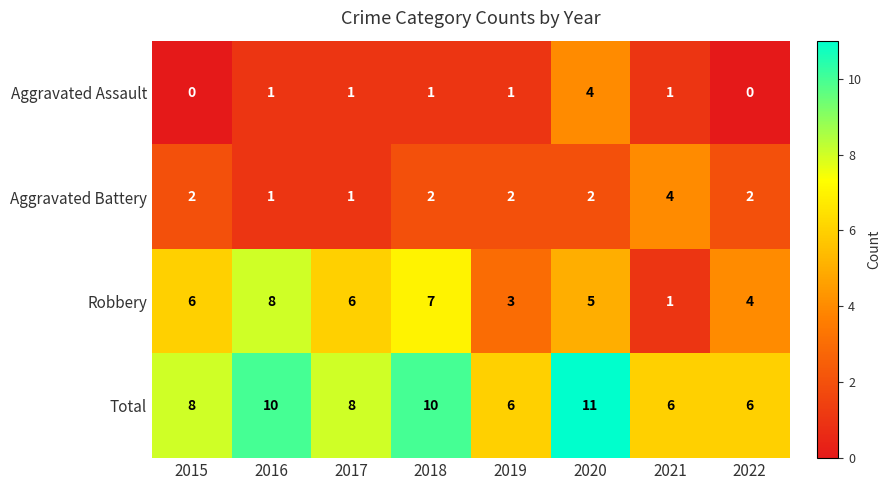

What is the difference between the maximum and minimum values in the Total series?

5